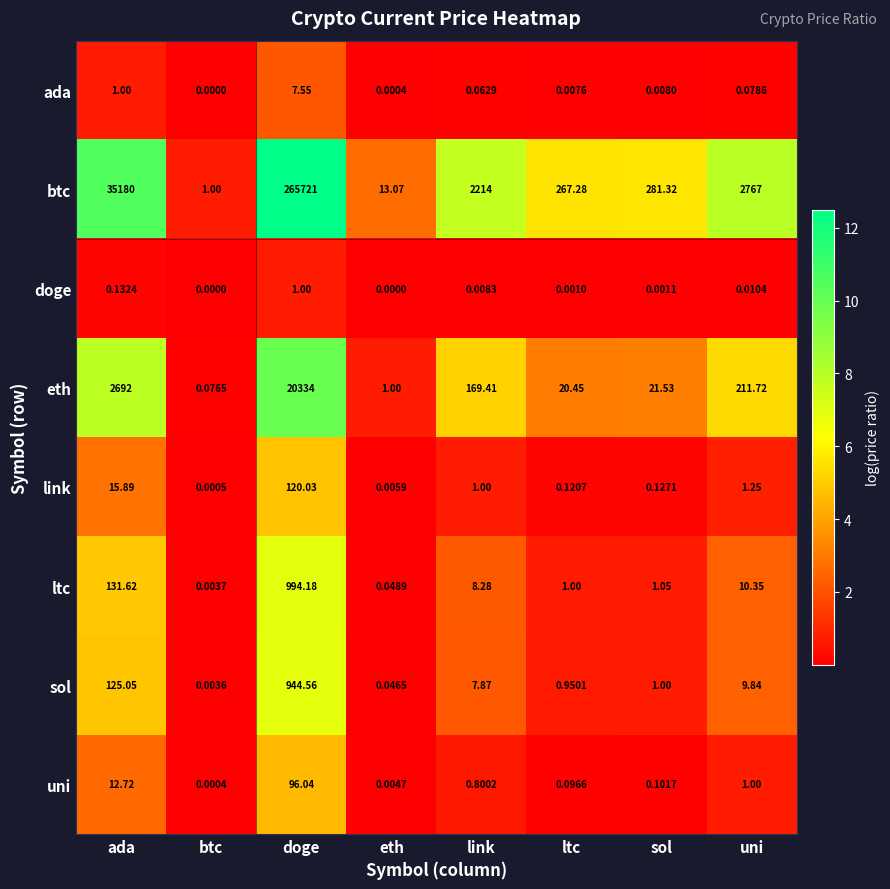

At which label is btc closest to 132861?

ada